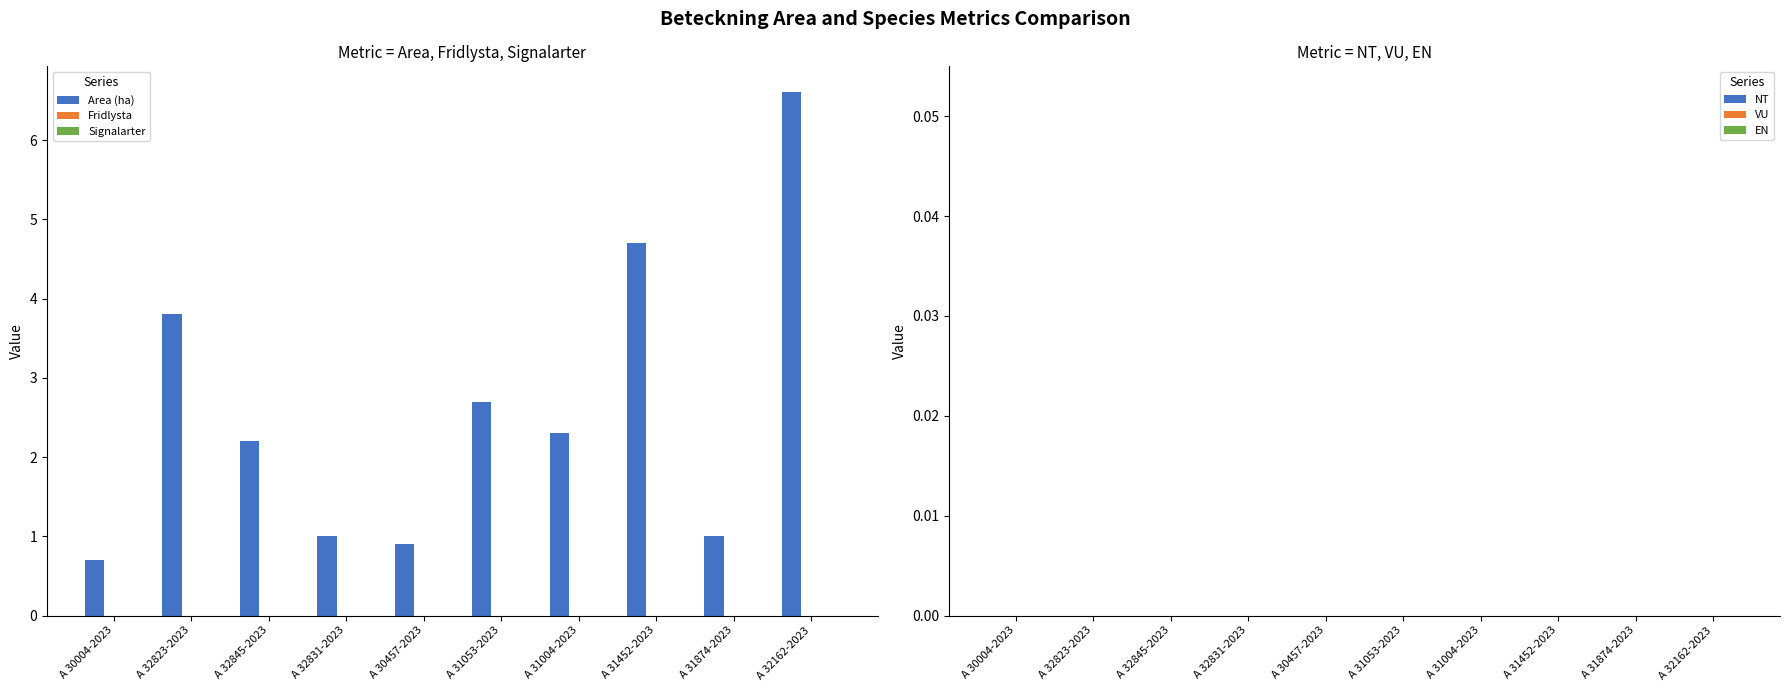

Count the number of data series in this chart.

1